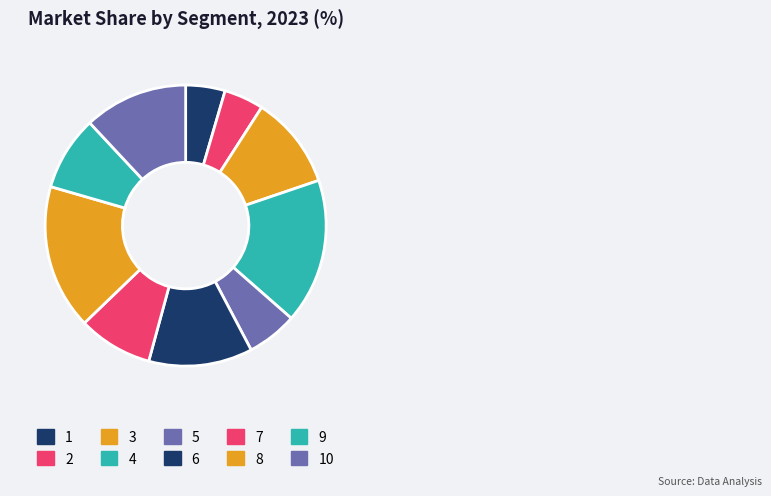

What percentage is NOT represented by 5?

94.2%